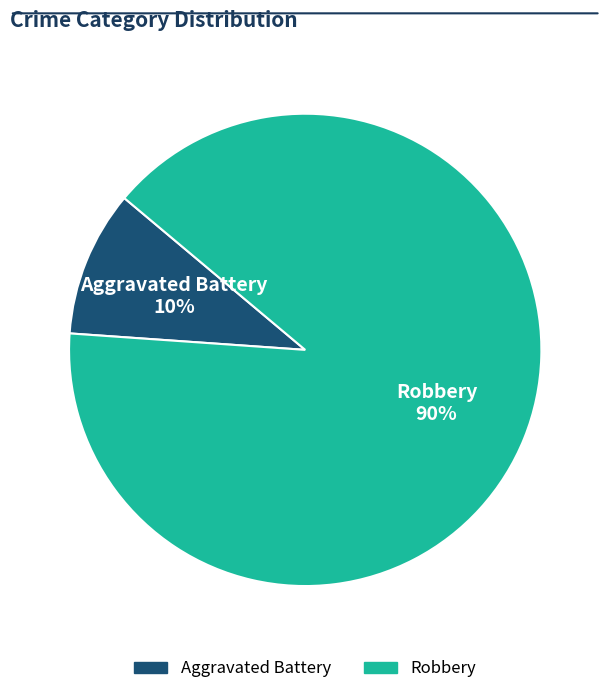

To the nearest percent, what is the difference between the largest and smallest slice percentages?

80%